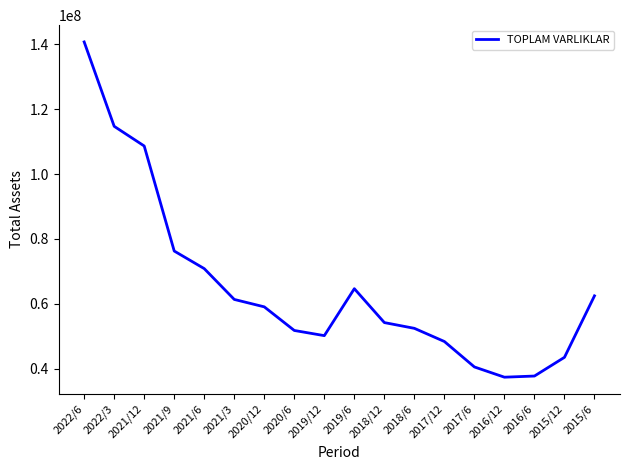

What is the difference between the values at 2022/3 and 2021/6?

43876850